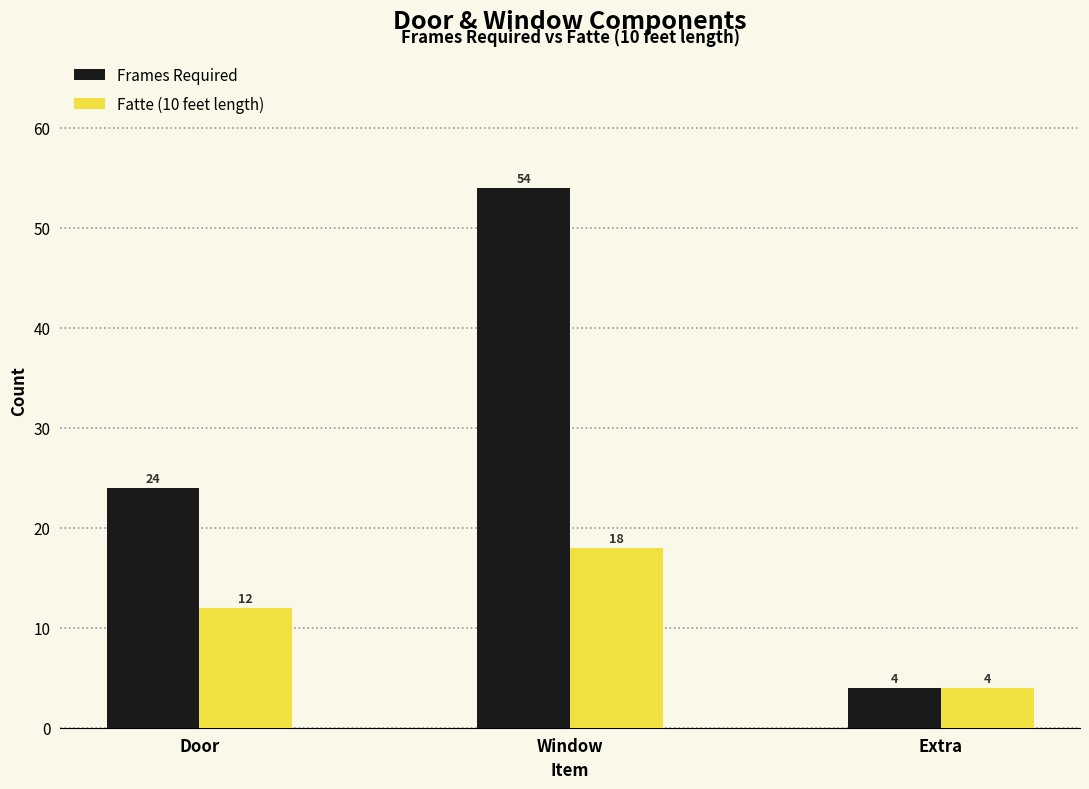

Reading left to right, list all the values displayed in this chart.

Frames Required: Door=24	Window=54	Extra=4
Fatte (10 feet length): Door=12	Window=18	Extra=4